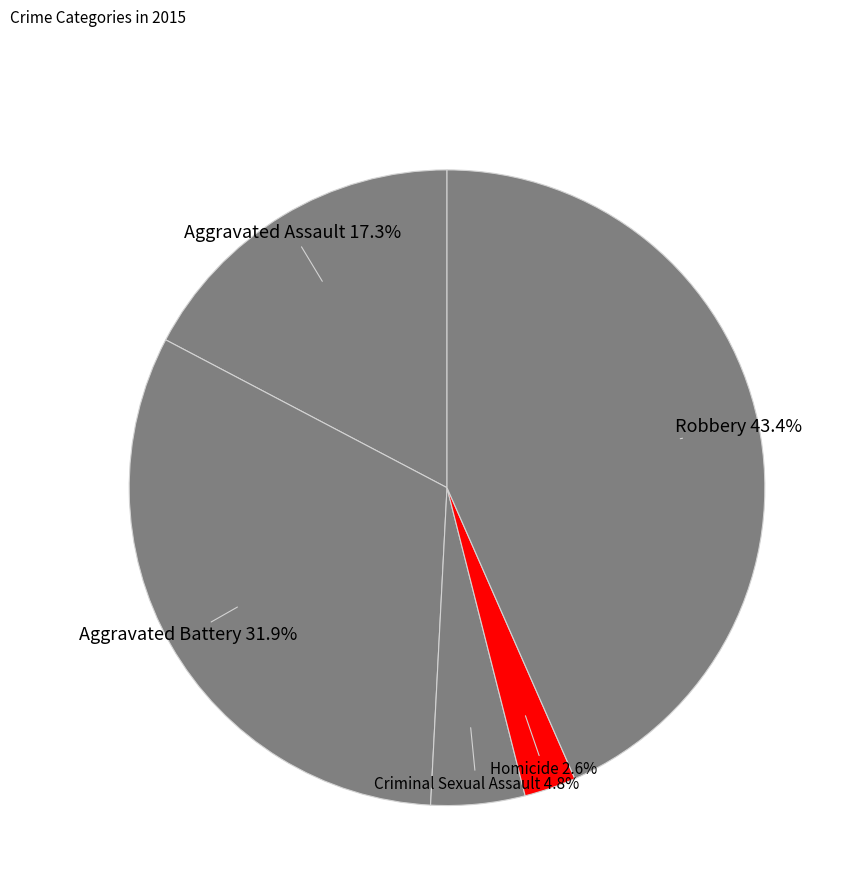

How many slices are in this pie chart?

5